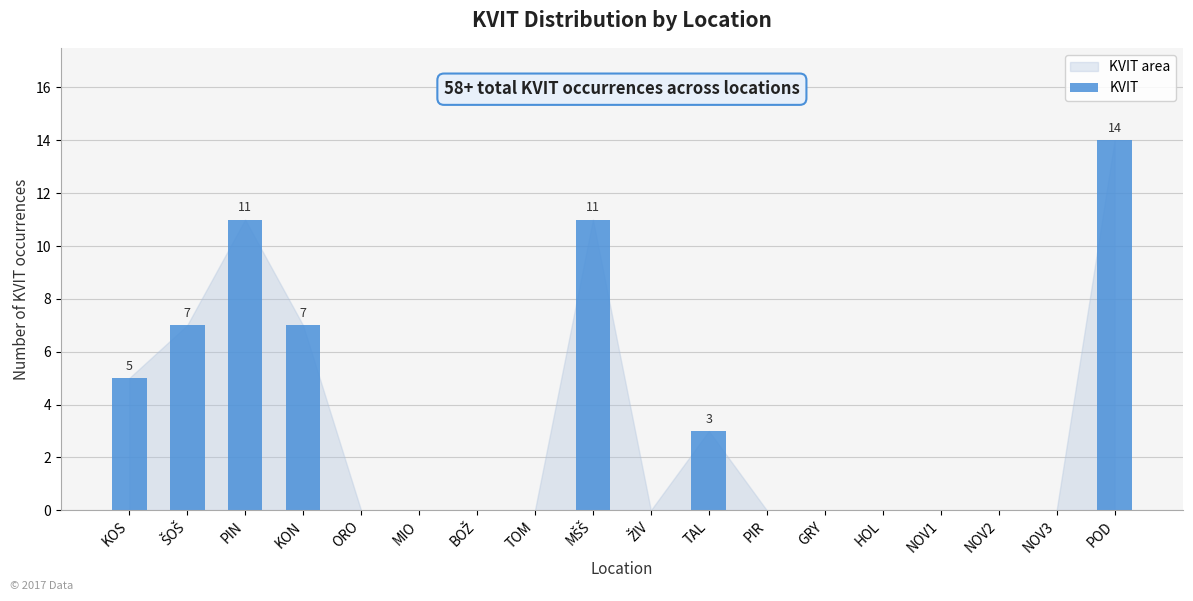

The value at TAL is 2. True or false?

False